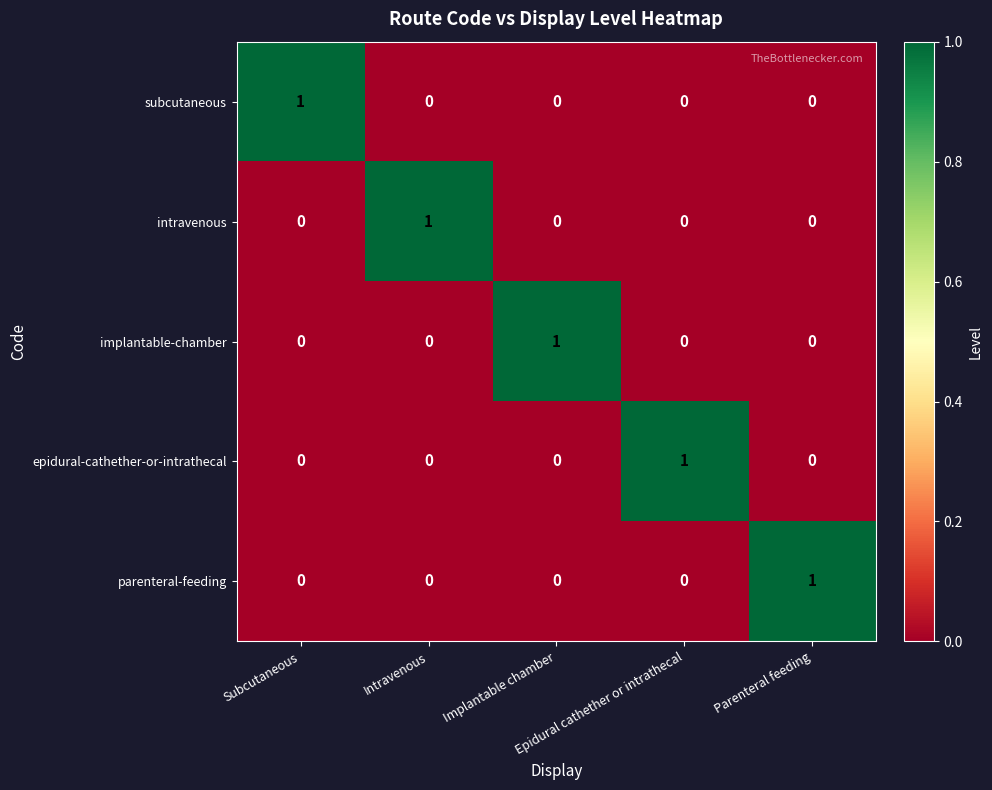

How many parenteral-feeding values are between 0 and 1?

5